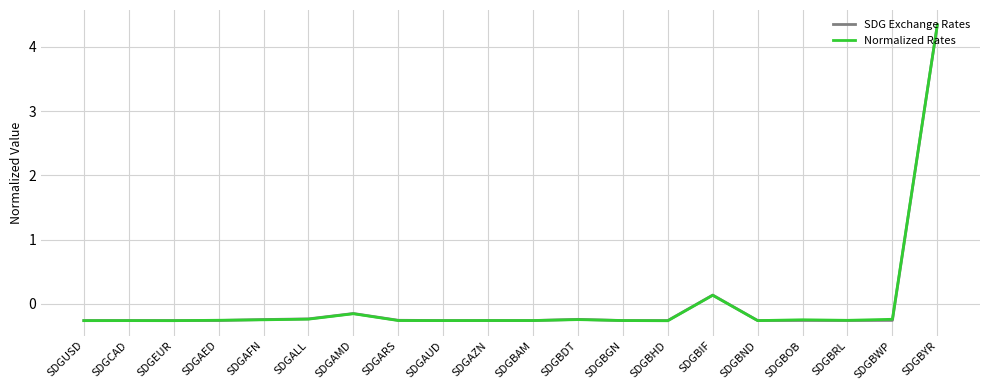

The SDG Exchange Rates series shows -0.3 at SDGBND. True or false?

True